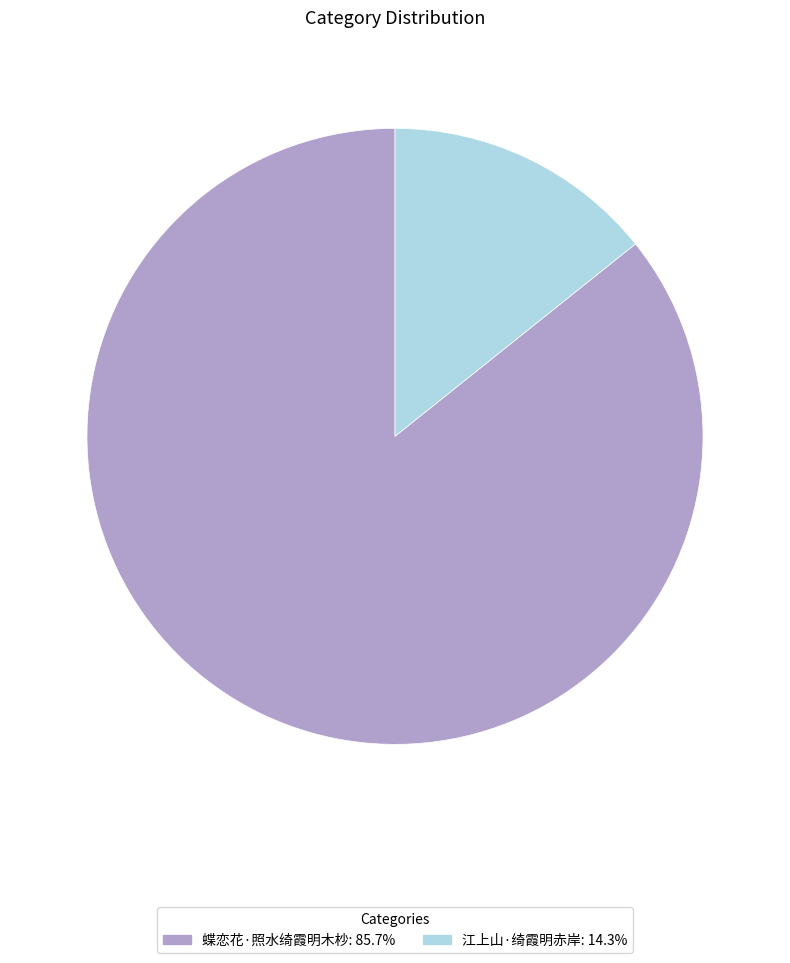

The 蝶恋花·照水绮霞明木杪 slice represents 94% of the pie. True or false?

False